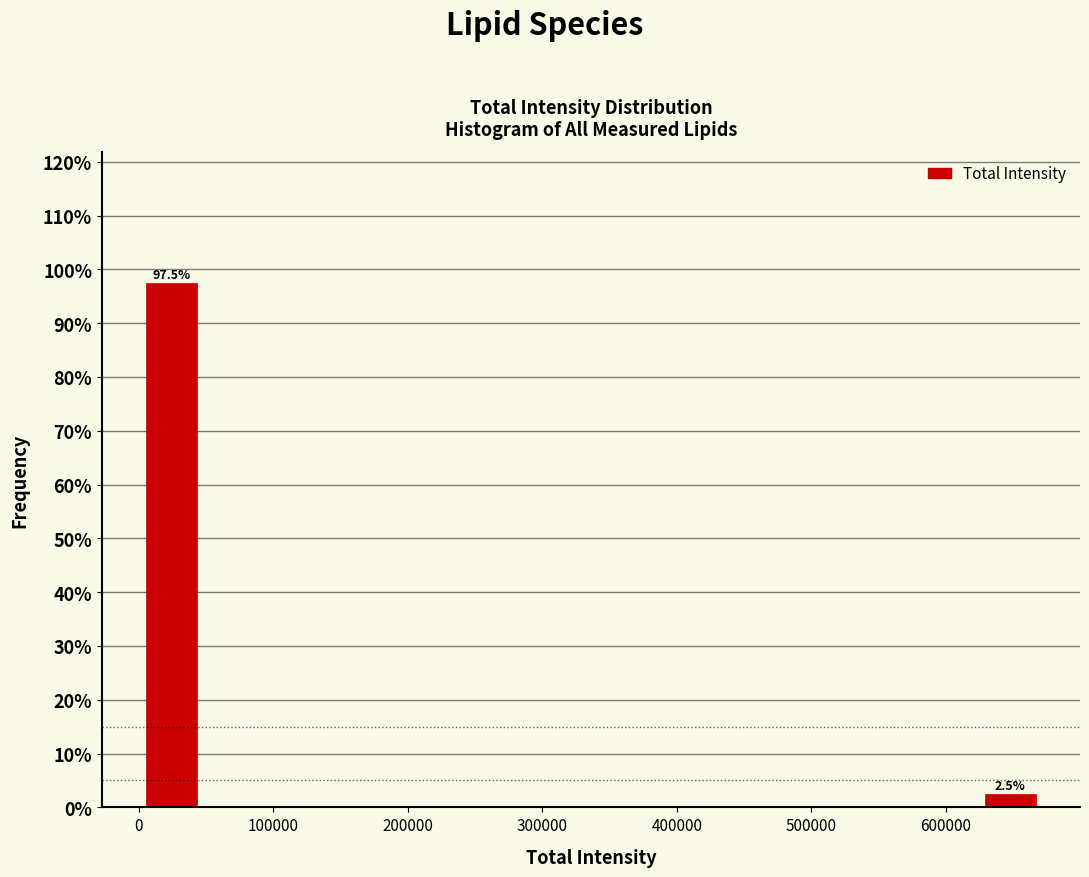

Which range on the x-axis has the tallest bar?

0 to 50000